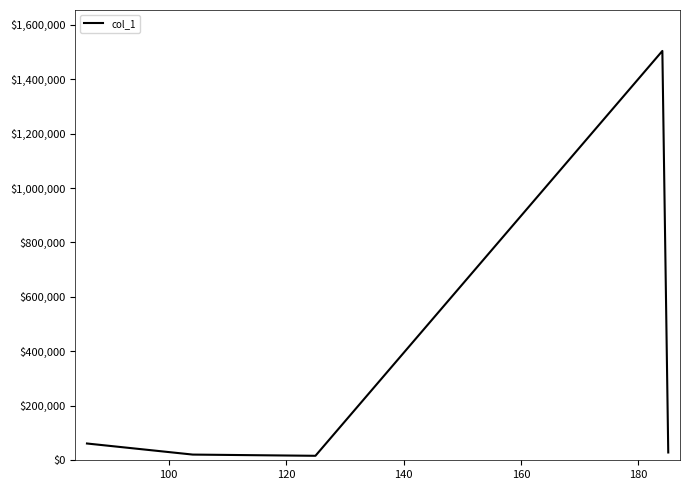

Is this an area chart (filled region under the line)?

No